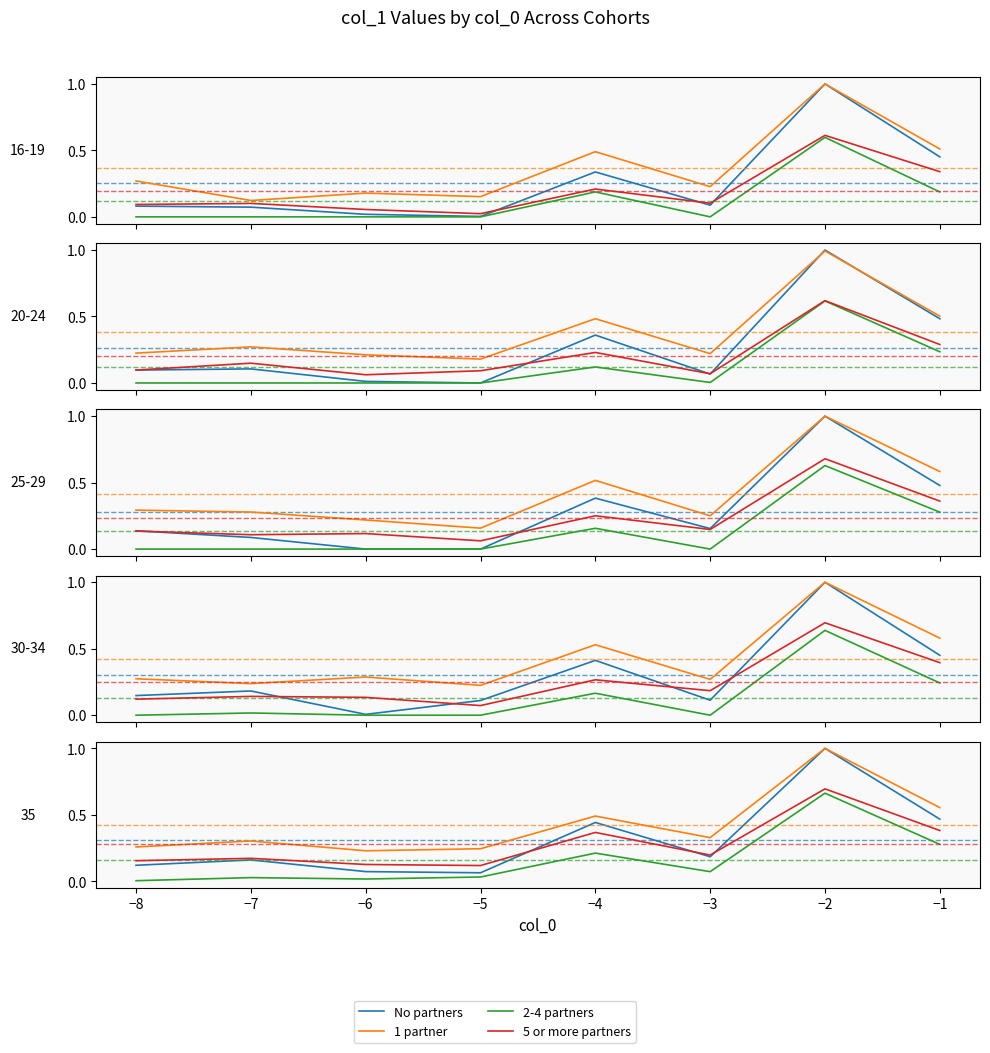

What is the value of the 1 partner point at the 4th from the left?

0.2